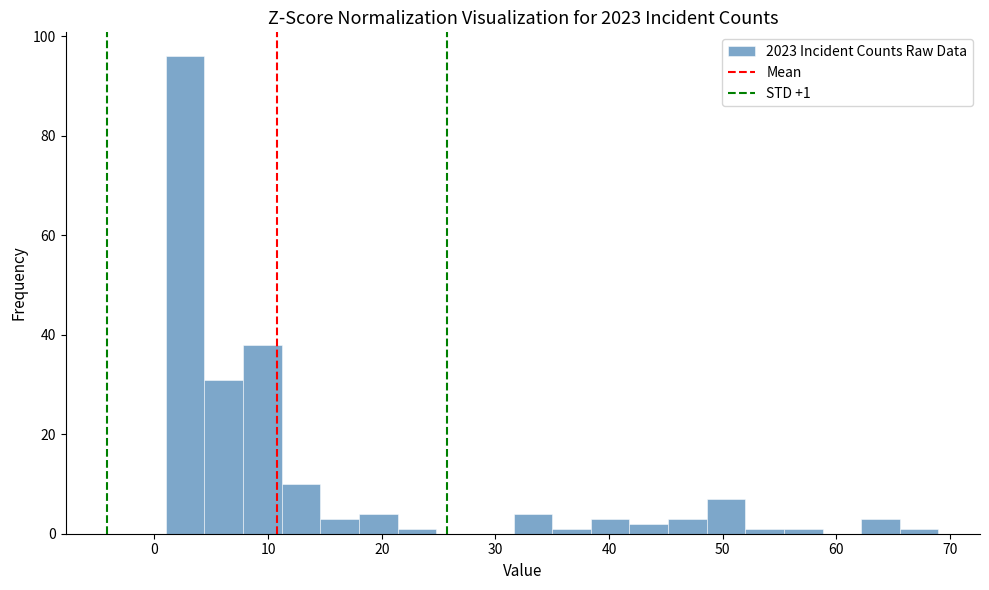

Around what value on the x-axis is the tallest bar? Give the approximate position of its centre, as read against the axis.

3